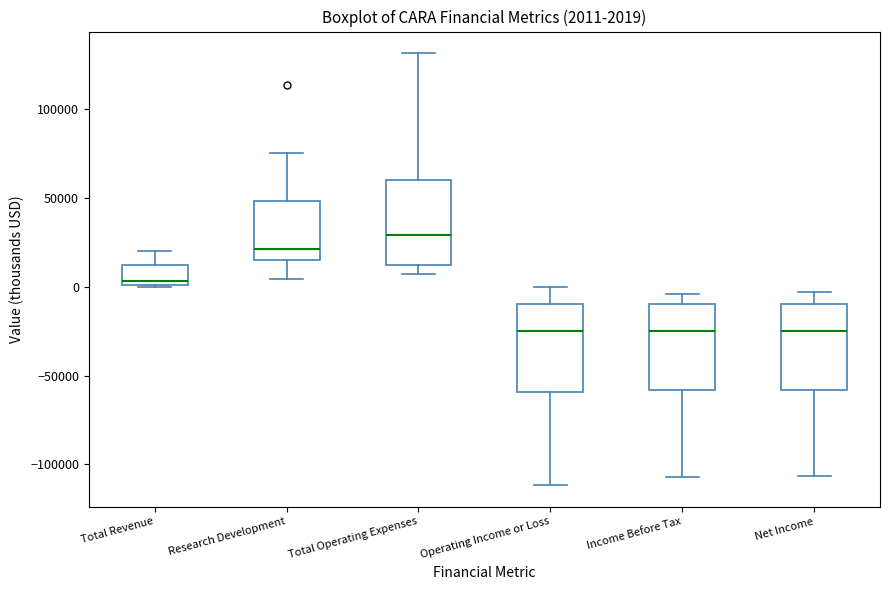

Which box has the highest median line?

Total Operating Expenses